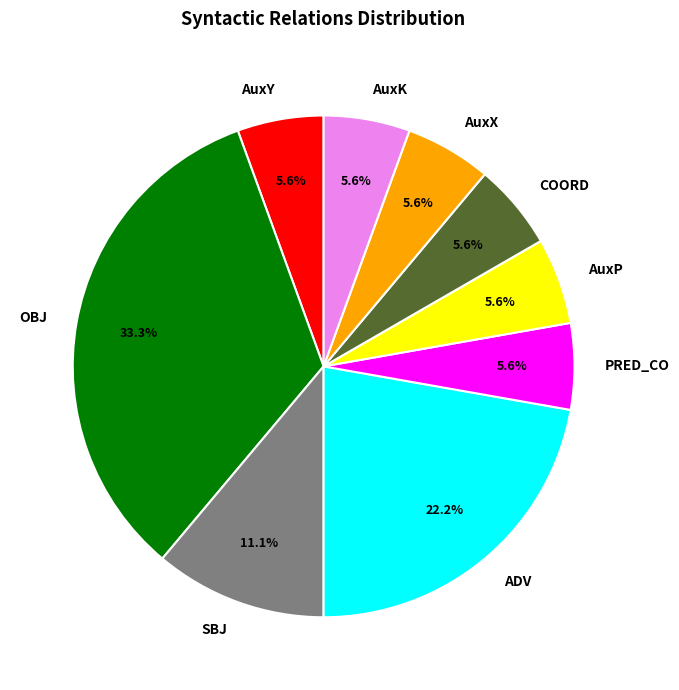

How many slices are in this pie chart?

9